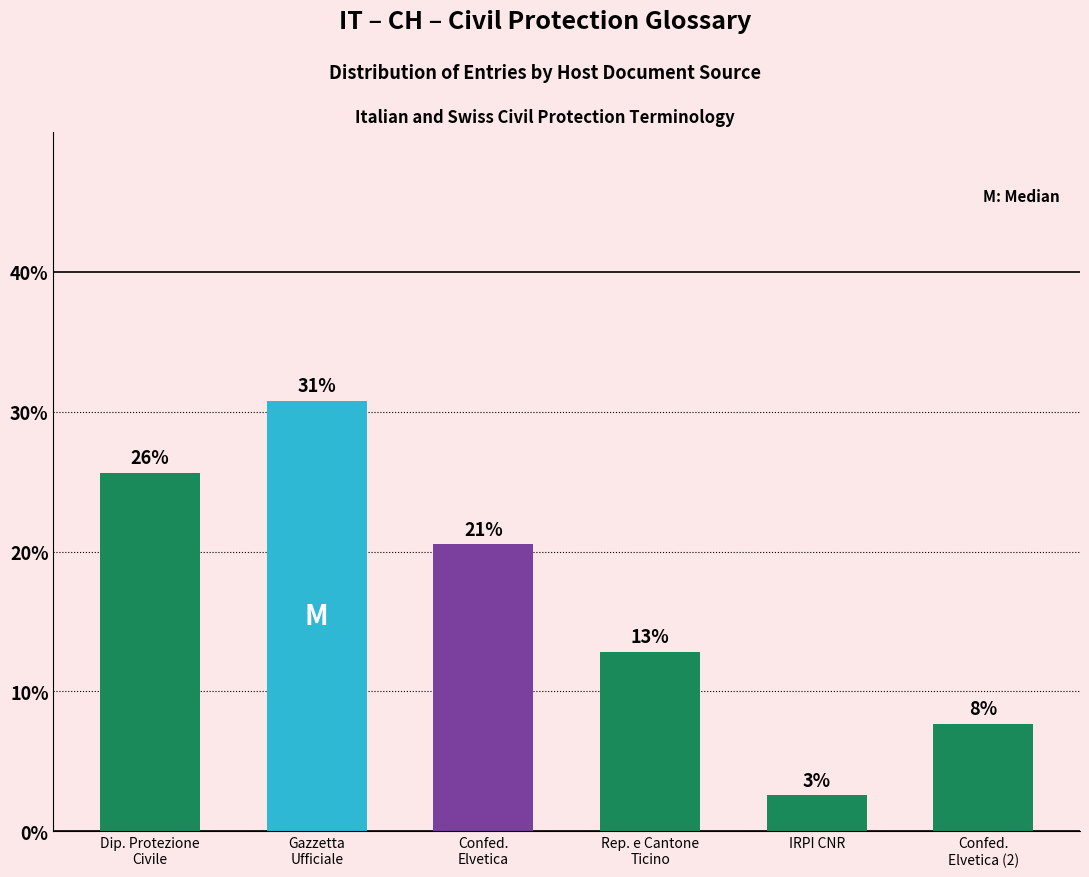

What is the label of the 1st bar from the right?

Confed.
Elvetica (2)